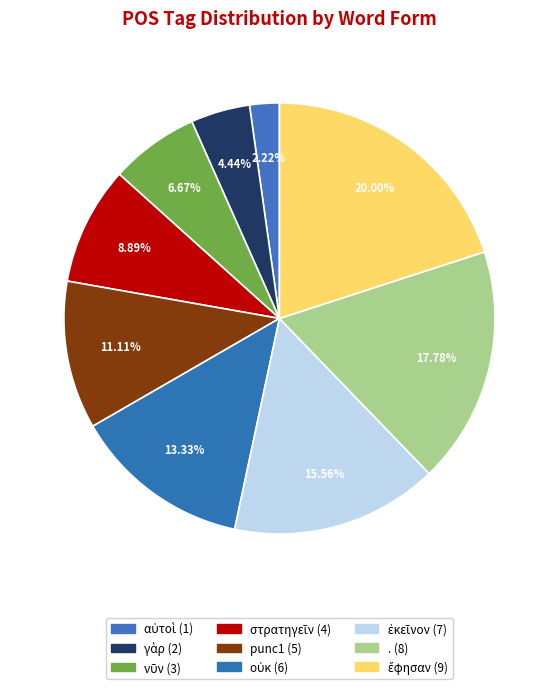

What percentage do οὐκ and αὐτοὶ together represent?

15.6%